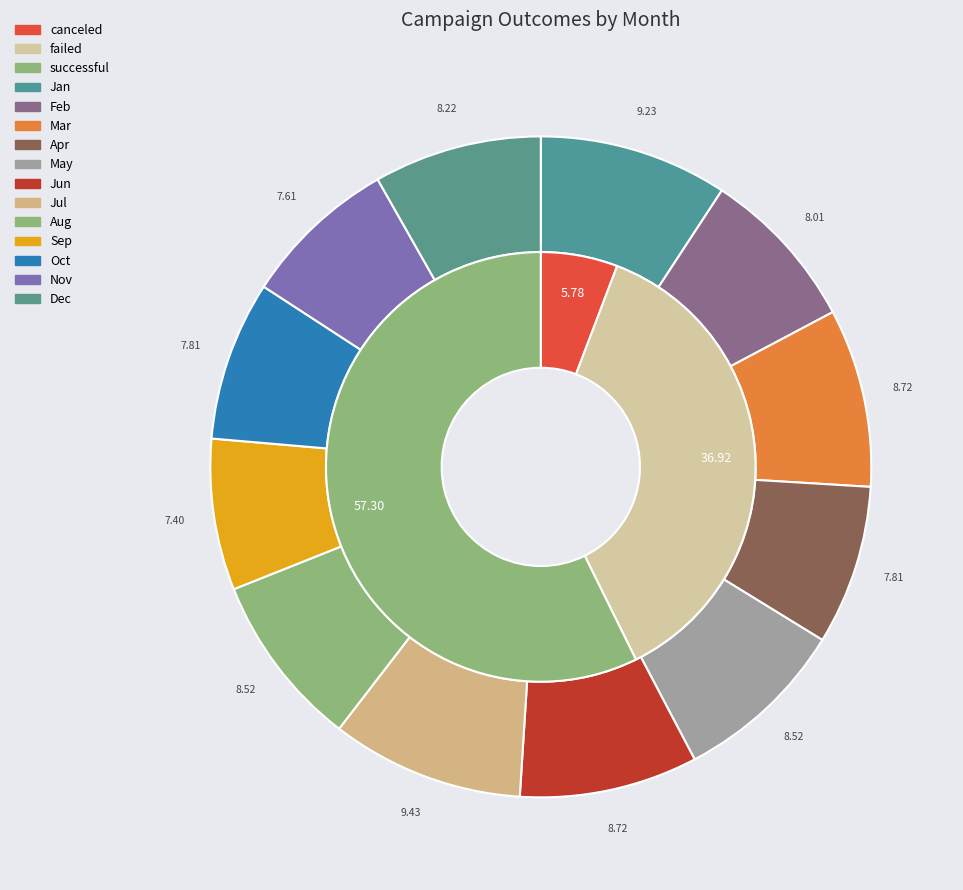

What is the largest slice in the pie chart?

Jul